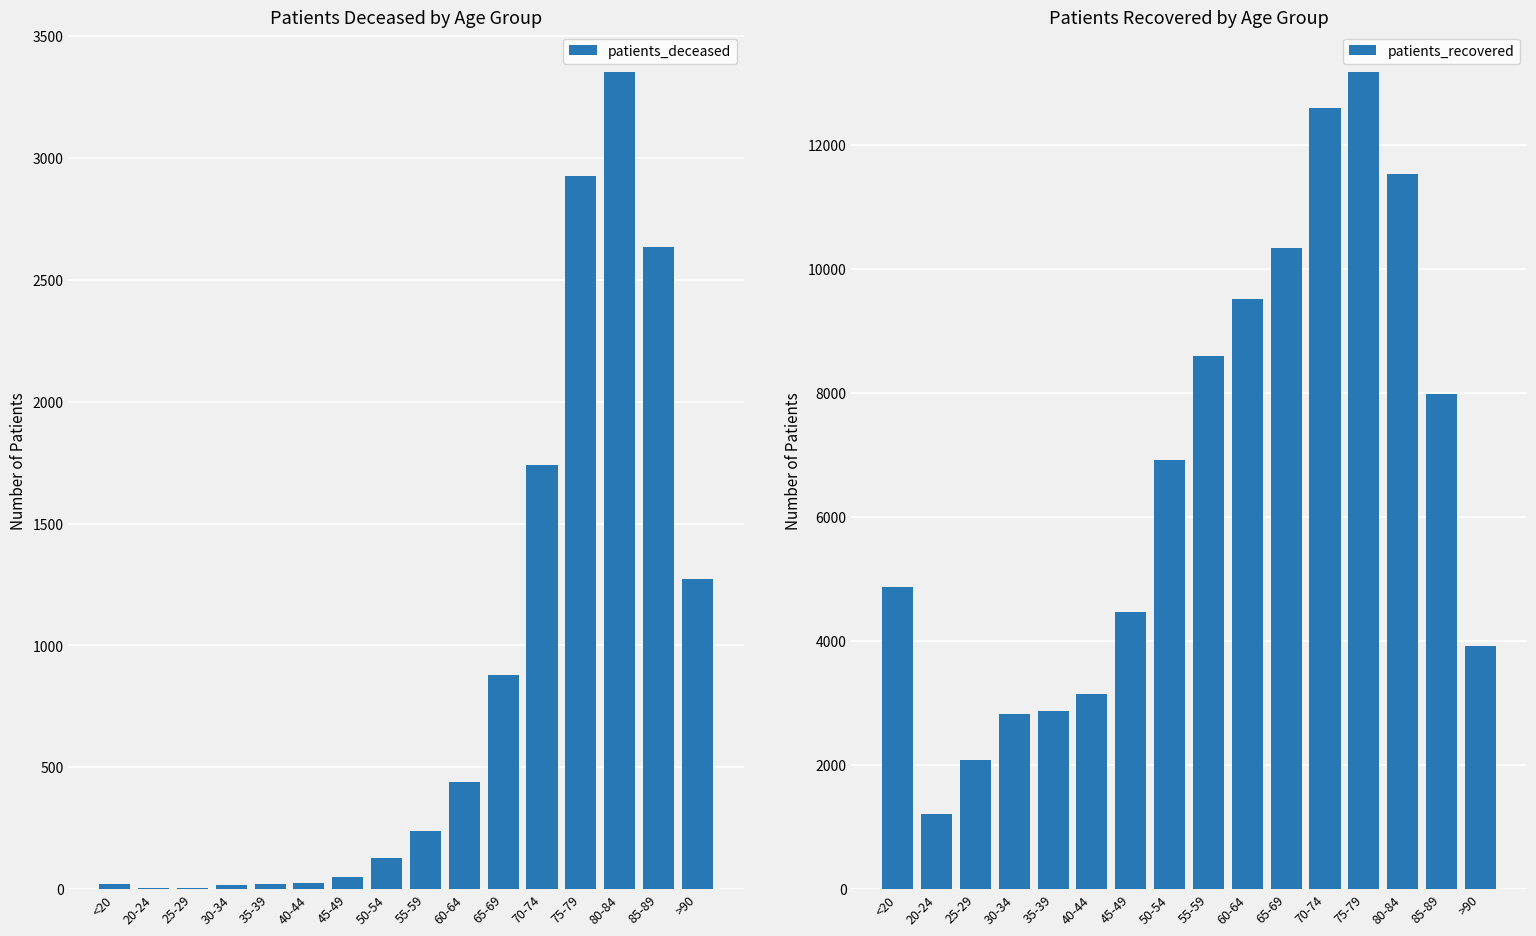

How many groups of bars are there?

16